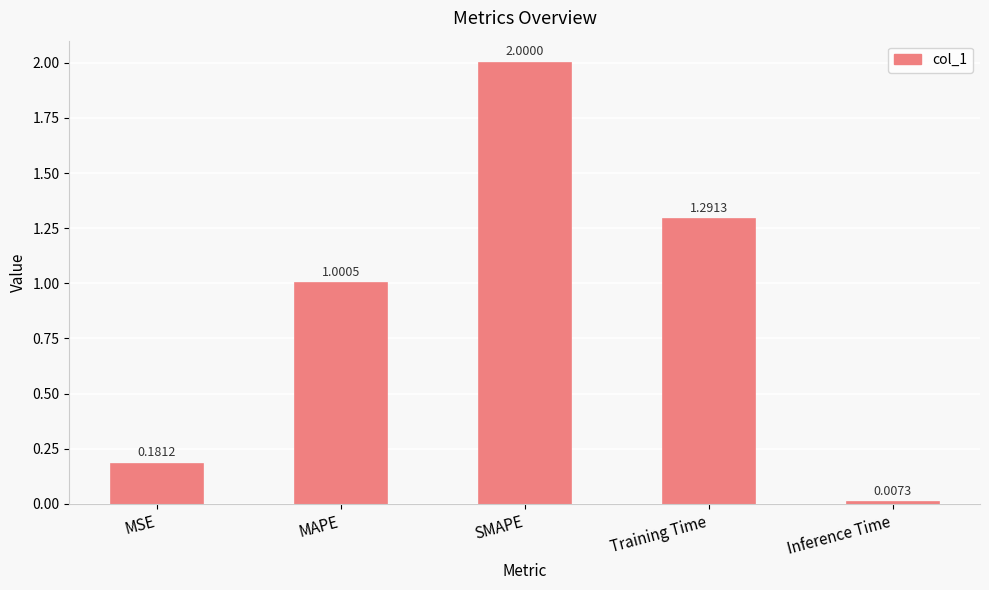

What is the change in value from MAPE to Inference Time?

-1.0